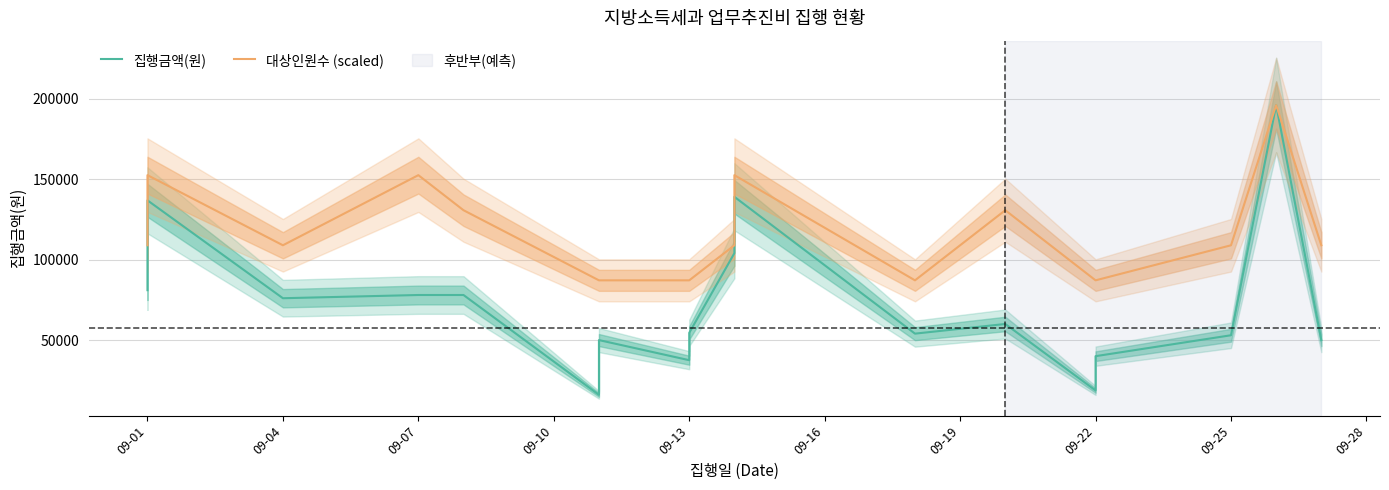

In 대상인원수 (scaled), how many points are higher than both neighbors (excluding endpoints)?

5